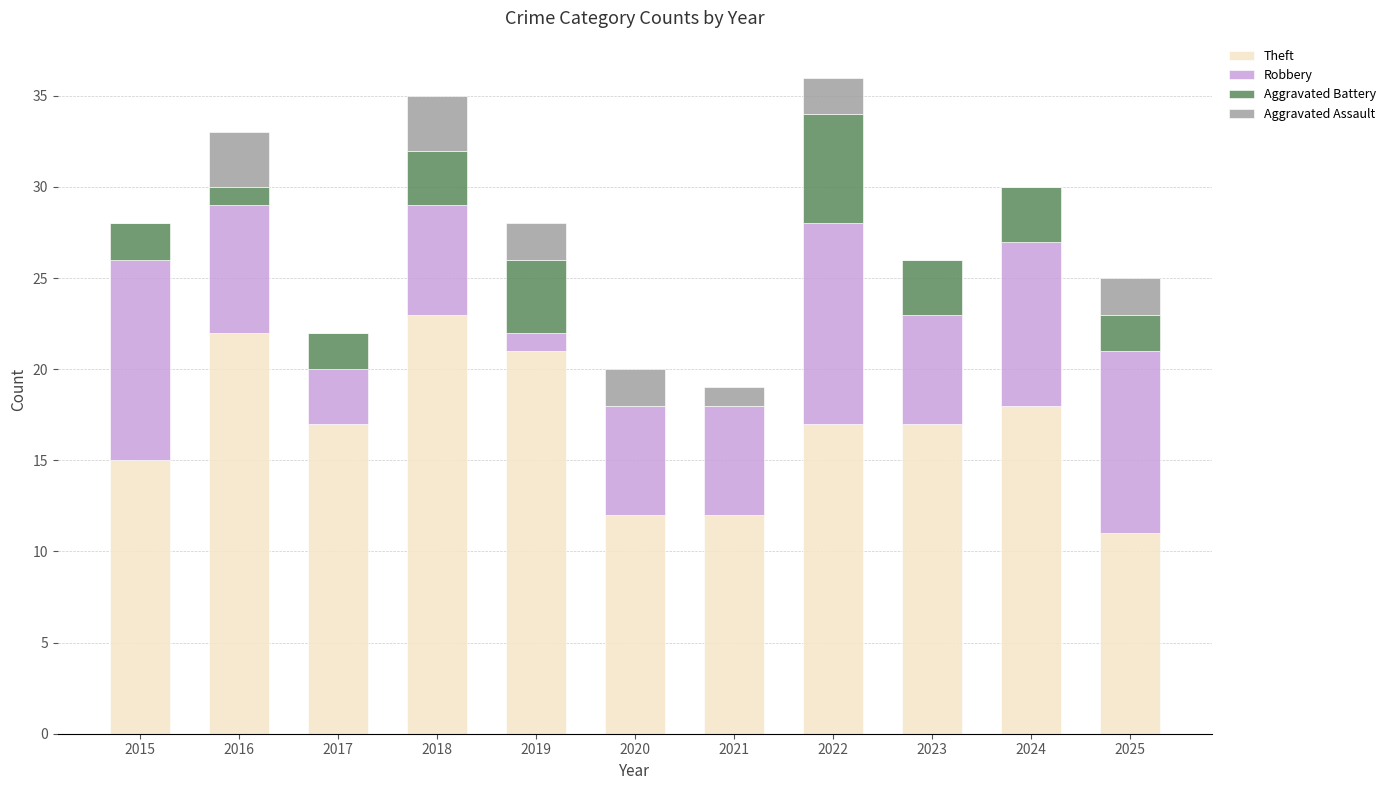

What is the average value of the Theft series?

17